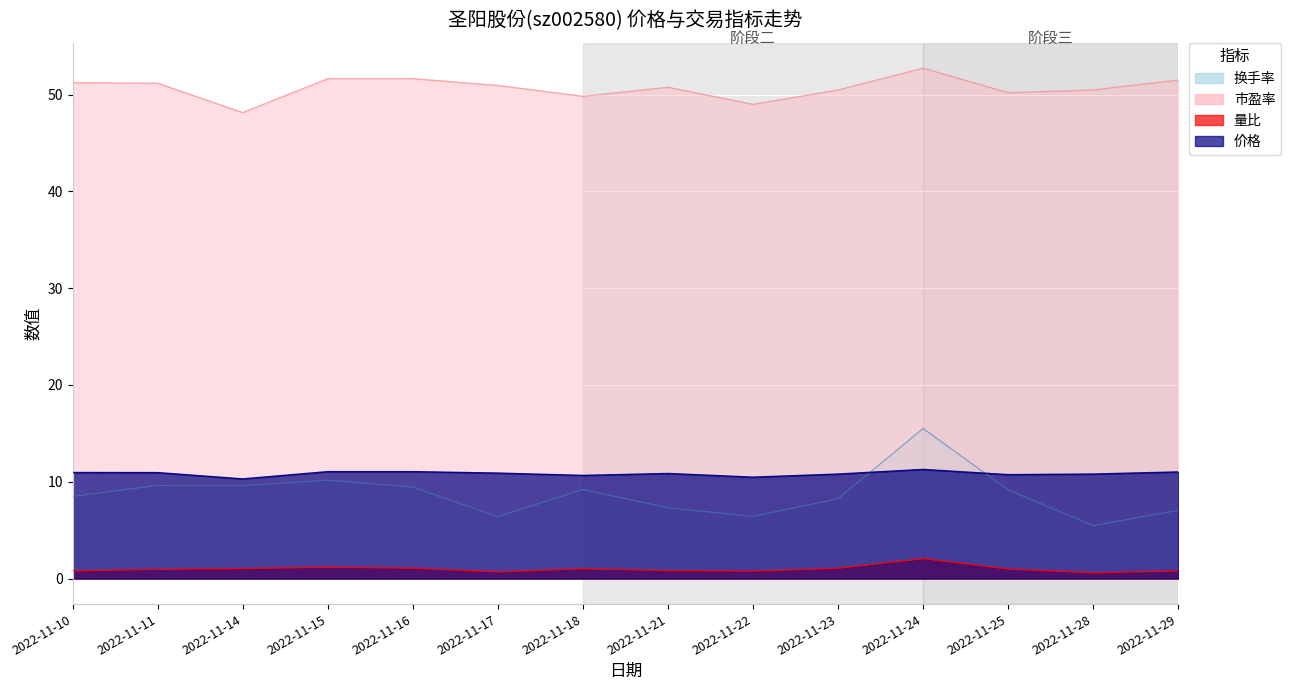

Reading left to right, what are all the values shown in this chart?

价格: 2022-11-10=11.0	2022-11-11=10.9	2022-11-14=10.3	2022-11-15=11.1	2022-11-16=11.1	2022-11-17=10.9	2022-11-18=10.7	2022-11-21=10.9	2022-11-22=10.5	2022-11-23=10.8	2022-11-24=11.3	2022-11-25=10.7	2022-11-28=10.8	2022-11-29=11.0
量比: 2022-11-10=0.8	2022-11-11=0.9	2022-11-14=1.0	2022-11-15=1.2	2022-11-16=1.1	2022-11-17=0.7	2022-11-18=1.0	2022-11-21=0.8	2022-11-22=0.8	2022-11-23=1.1	2022-11-24=2.1	2022-11-25=1.0	2022-11-28=0.6	2022-11-29=0.8
换手率: 2022-11-10=8.5	2022-11-11=9.6	2022-11-14=9.6	2022-11-15=10.2	2022-11-16=9.4	2022-11-17=6.4	2022-11-18=9.2	2022-11-21=7.3	2022-11-22=6.4	2022-11-23=8.2	2022-11-24=15.5	2022-11-25=9.2	2022-11-28=5.5	2022-11-29=7.0
市盈率: 2022-11-10=51.2	2022-11-11=51.2	2022-11-14=48.1	2022-11-15=51.6	2022-11-16=51.6	2022-11-17=51.0	2022-11-18=49.8	2022-11-21=50.8	2022-11-22=49.0	2022-11-23=50.5	2022-11-24=52.7	2022-11-25=50.2	2022-11-28=50.5	2022-11-29=51.5